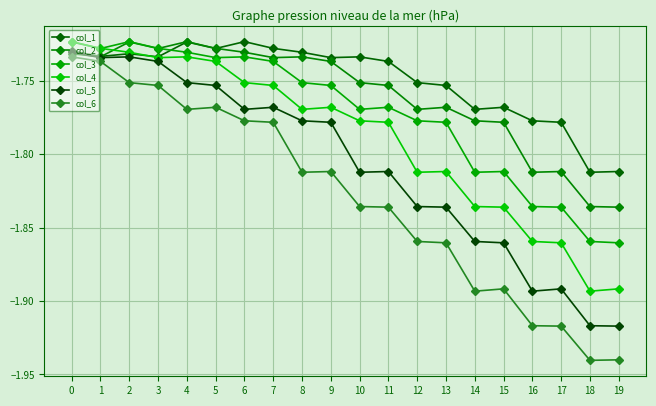

Which category has the highest value across all series?

6